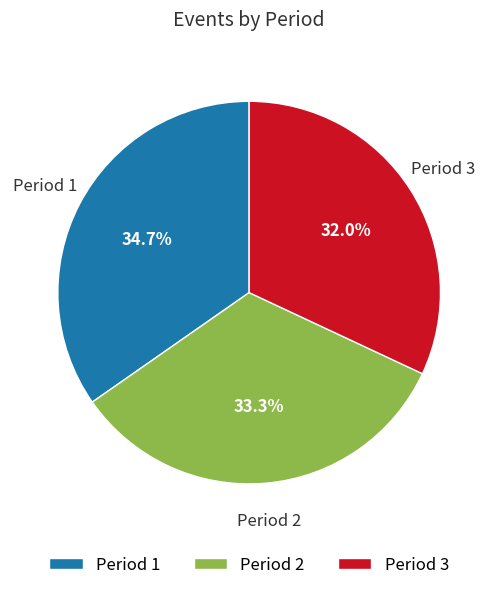

Count the number of slices in the pie.

3